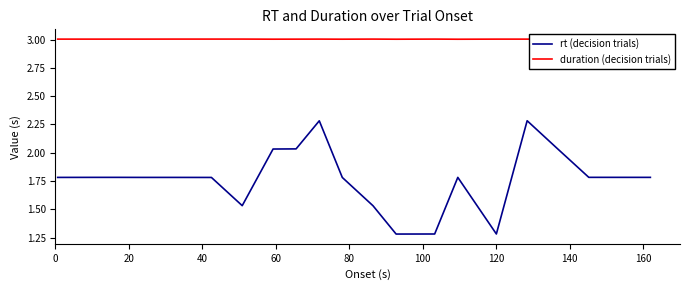

In rt (decision trials), how many points are lower than both neighbors (excluding endpoints)?

4